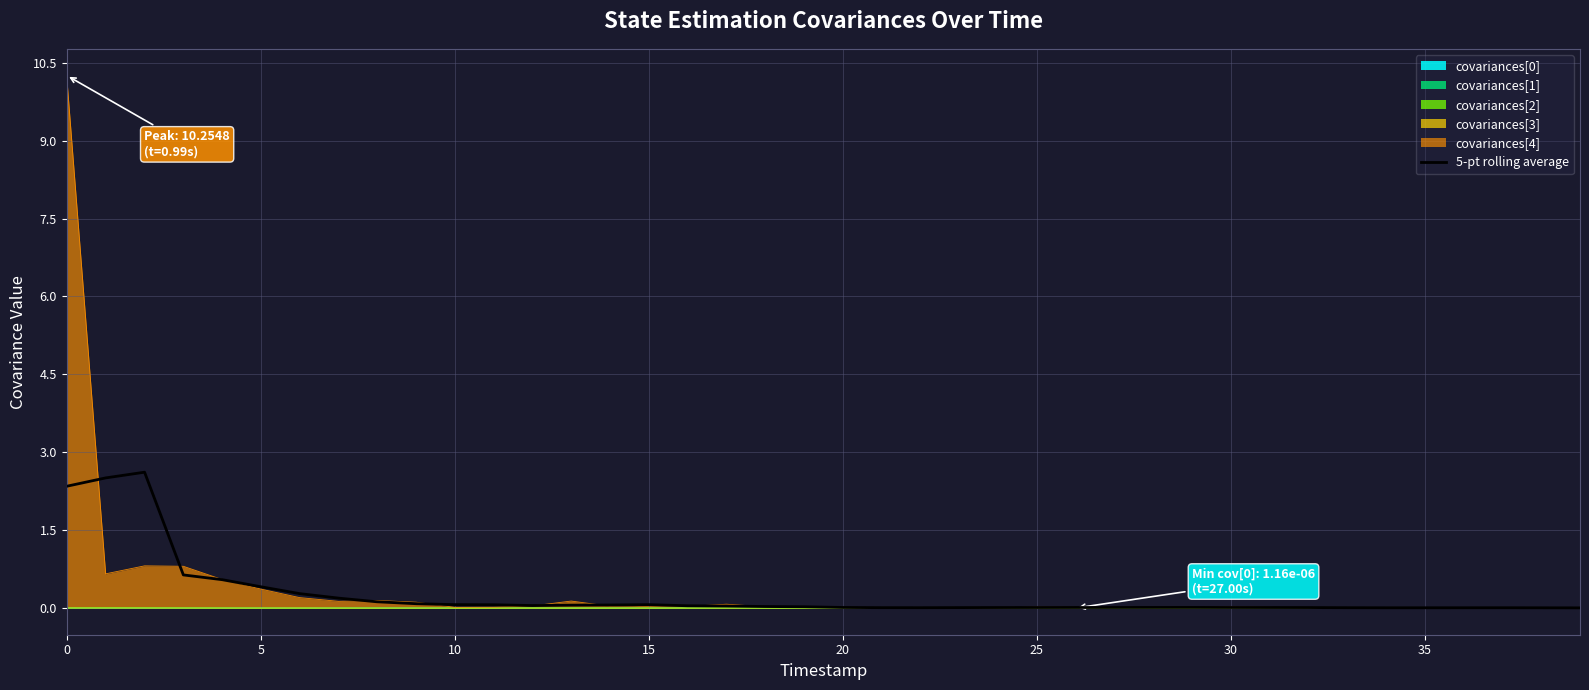

How many data points does each series have?

40